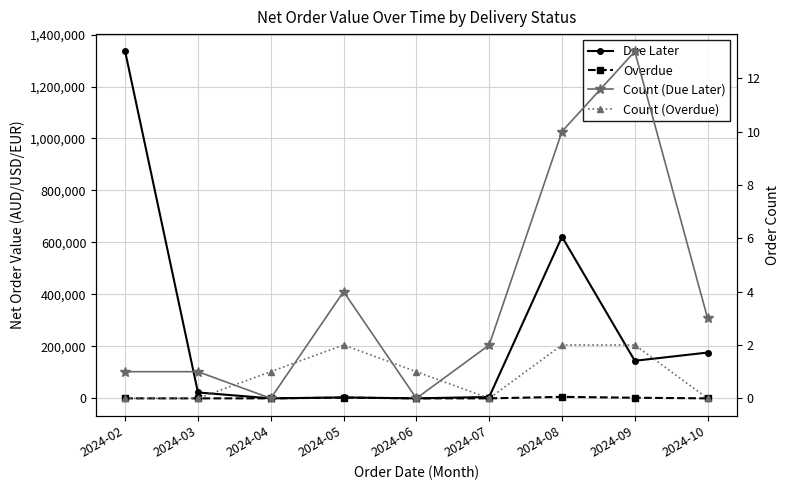

What is the difference between the maximum and minimum values in the Overdue series?

5891.6